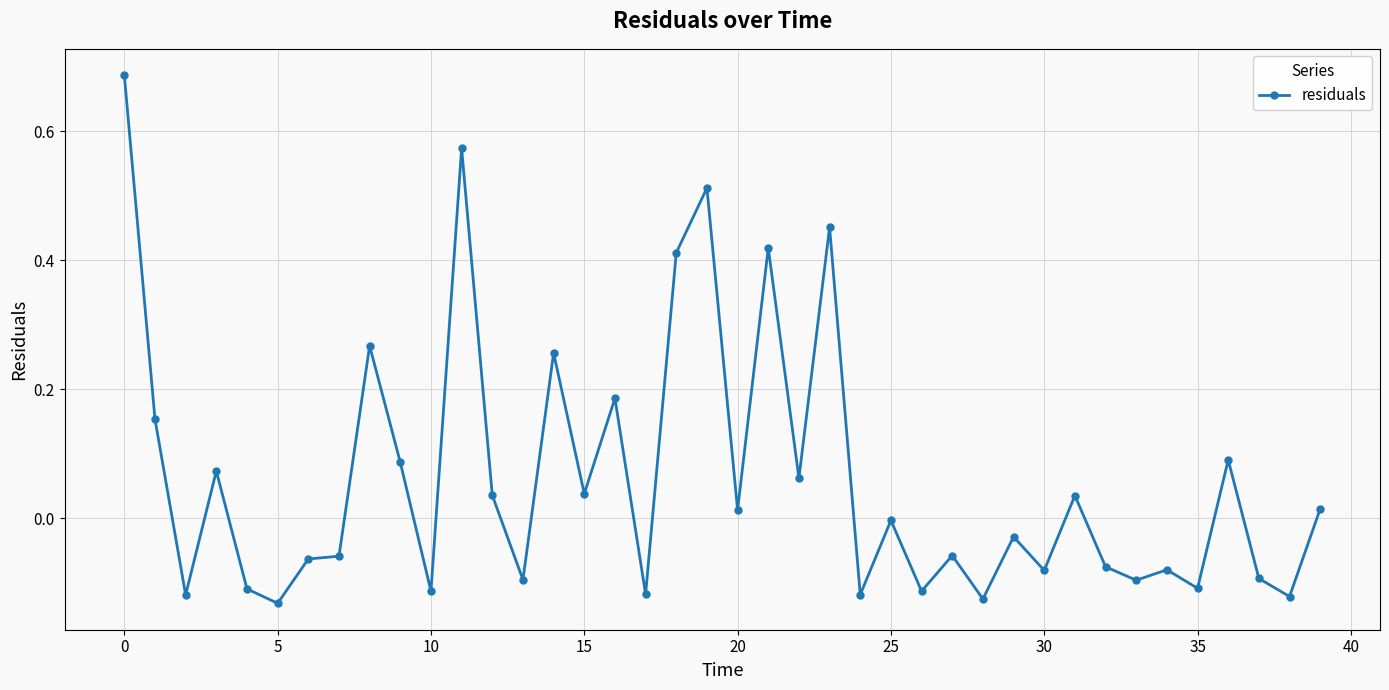

What is the difference between the maximum and minimum values?

0.8